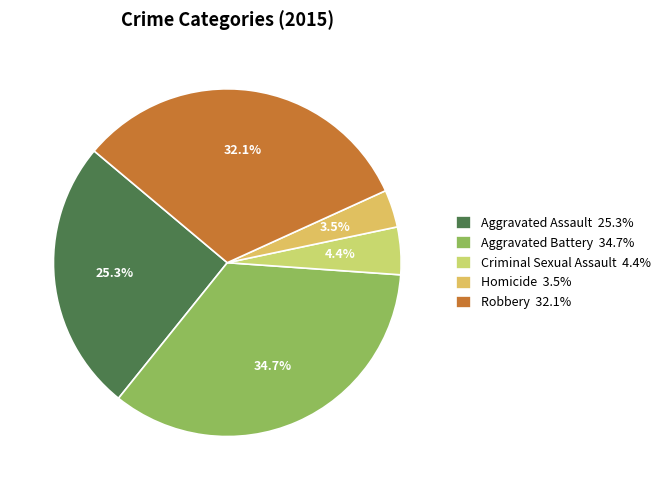

What percentage is the Aggravated Battery slice, to the nearest percent?

35%